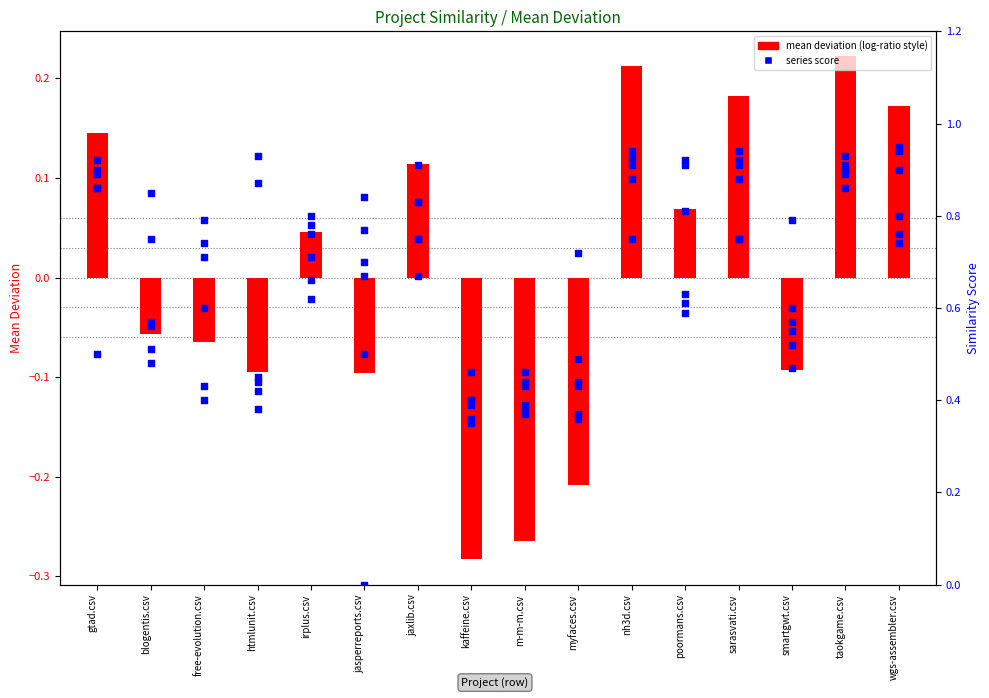

What is the total value across all series at blogentis.csv?

0.5